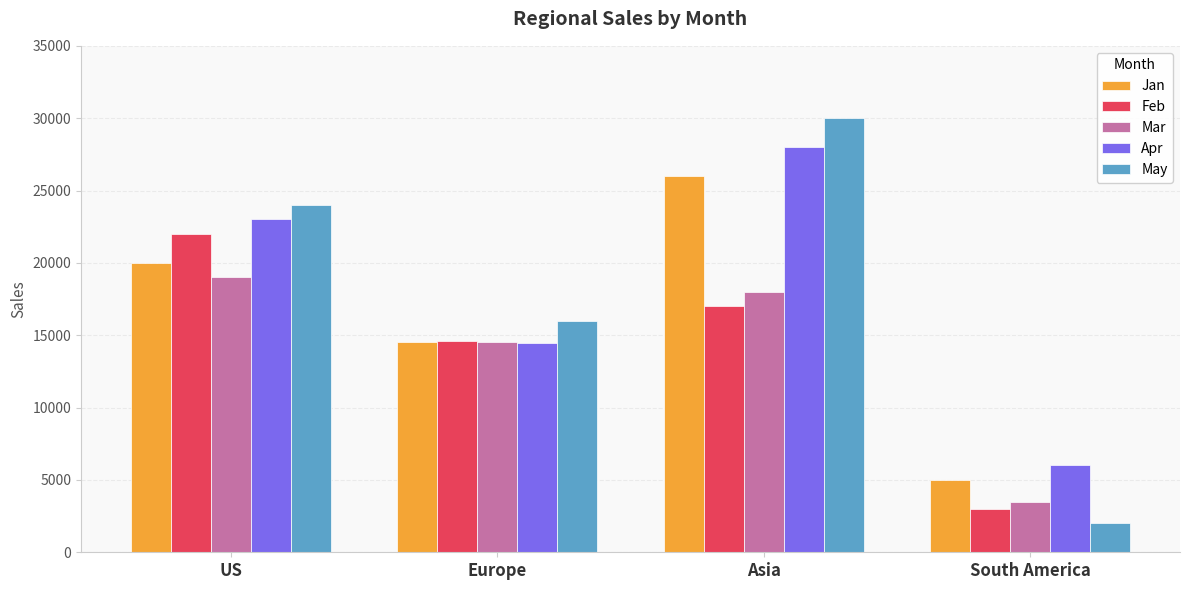

The value of Jan at Asia is 26000. True or false?

True